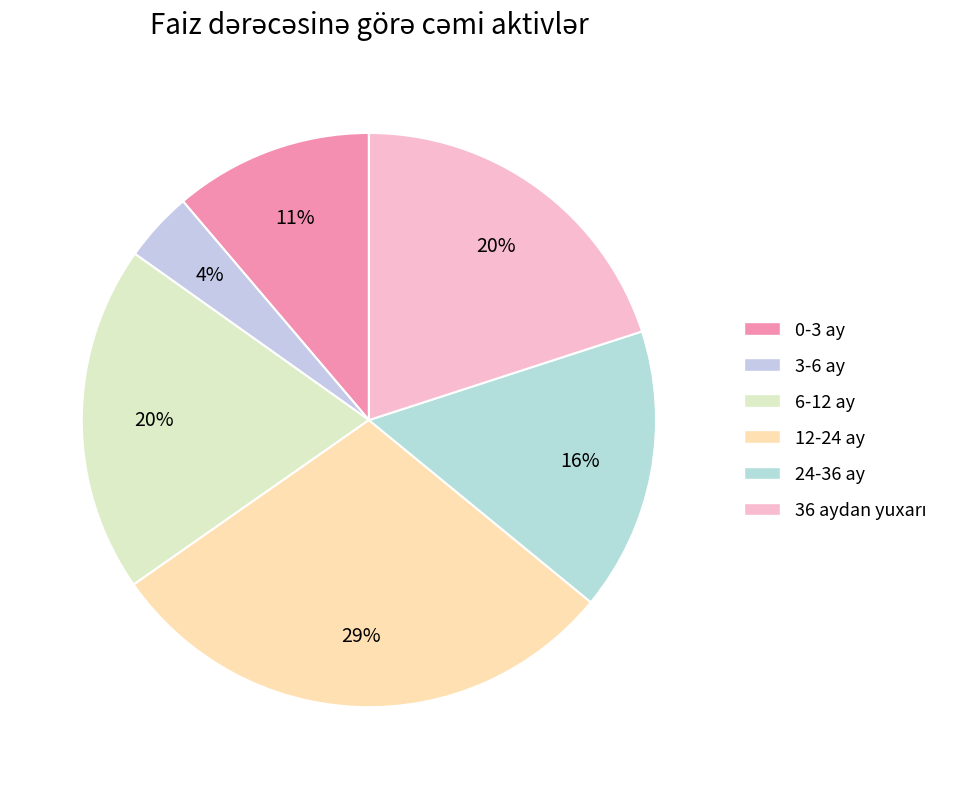

Count the number of slices in the pie.

6